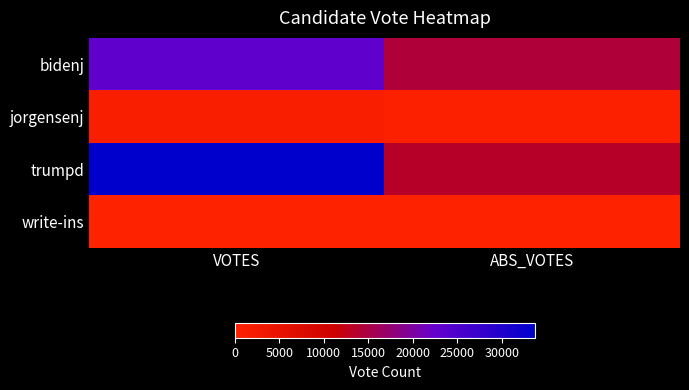

Between VOTES and ABS_VOTES, which series saw the biggest shift?

trumpd